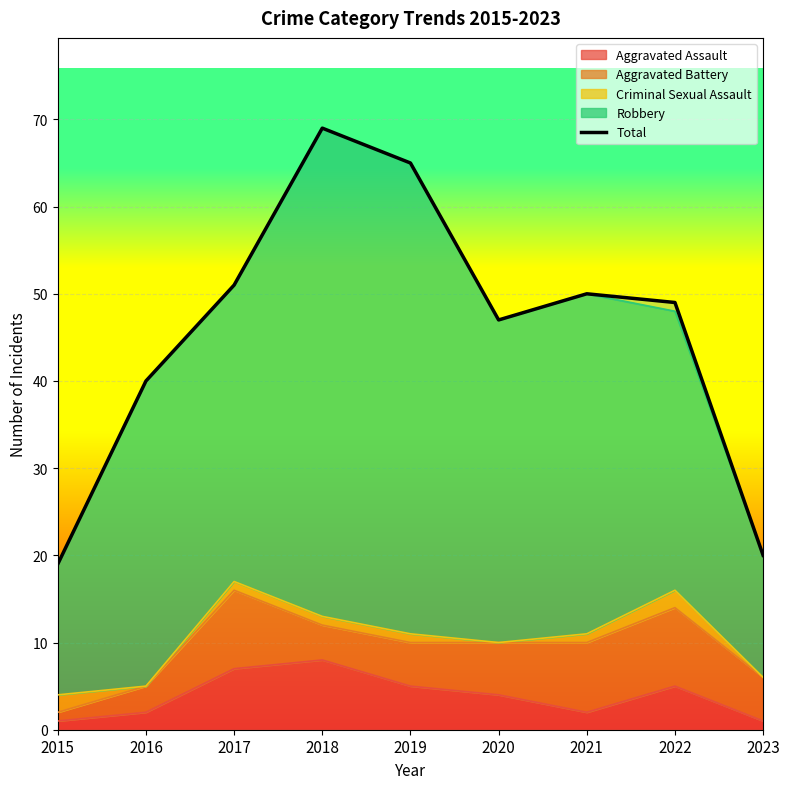

The chart shows a value of 51 at 2017. True or false?

True